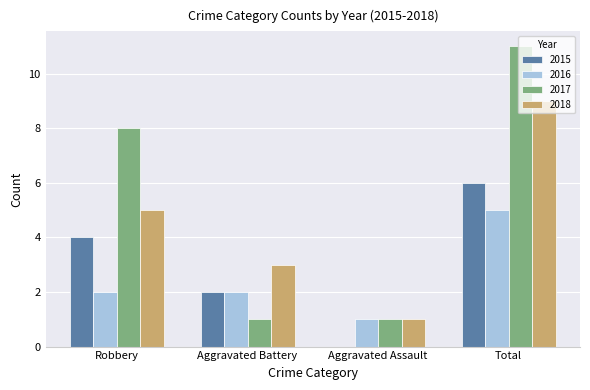

Which series has the largest total across all categories?

2017